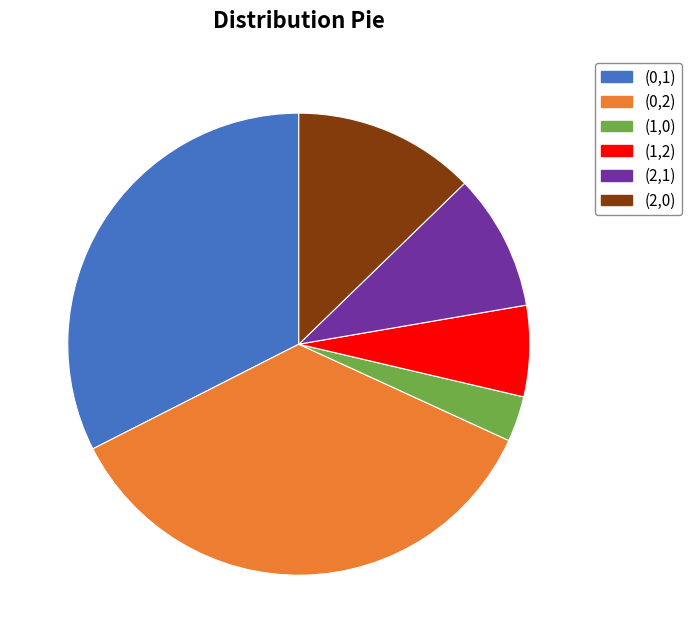

Is the sum of (2,1) and (0,1) greater than half?

No